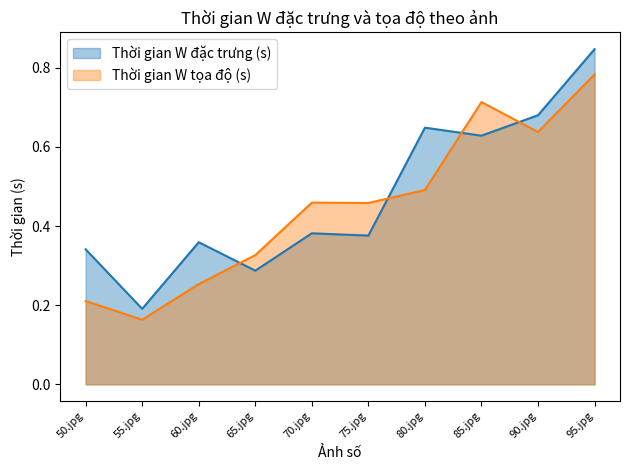

What is the maximum value for Thời gian W đặc trưng (s)?

0.8